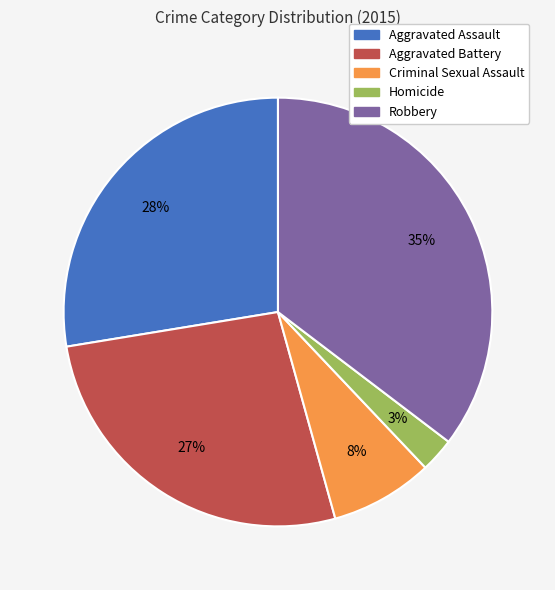

Does Homicide account for over 50% of the chart?

No